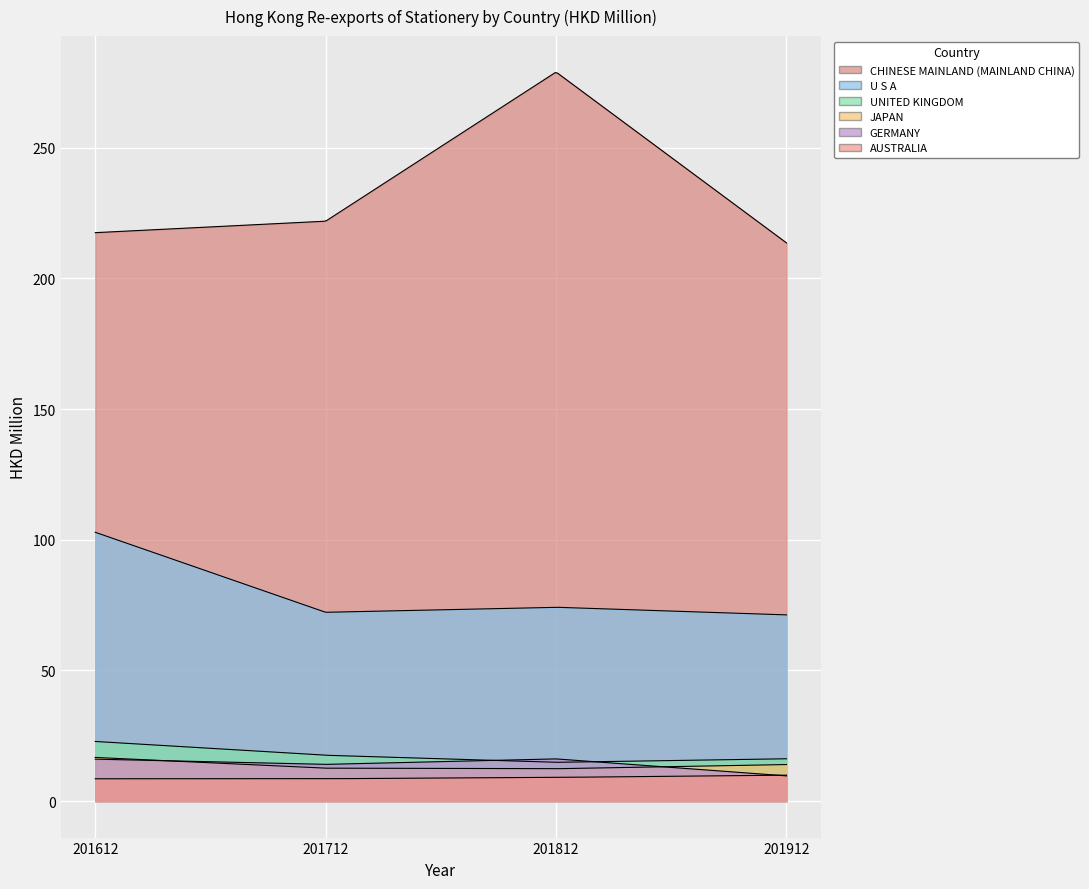

What is the difference between the maximum and second lowest values in the JAPAN series?

4.1